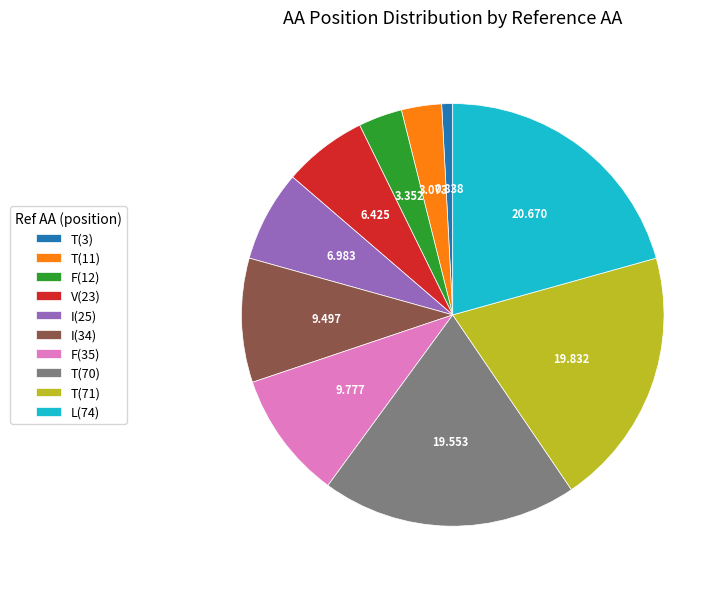

Is the sum of T(71) and L(74) greater than half?

No